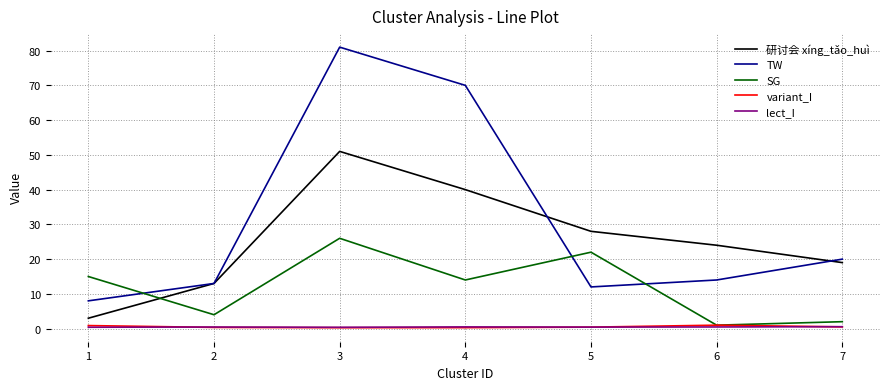

What is the difference between the SG values at 3 and 2?

22.0